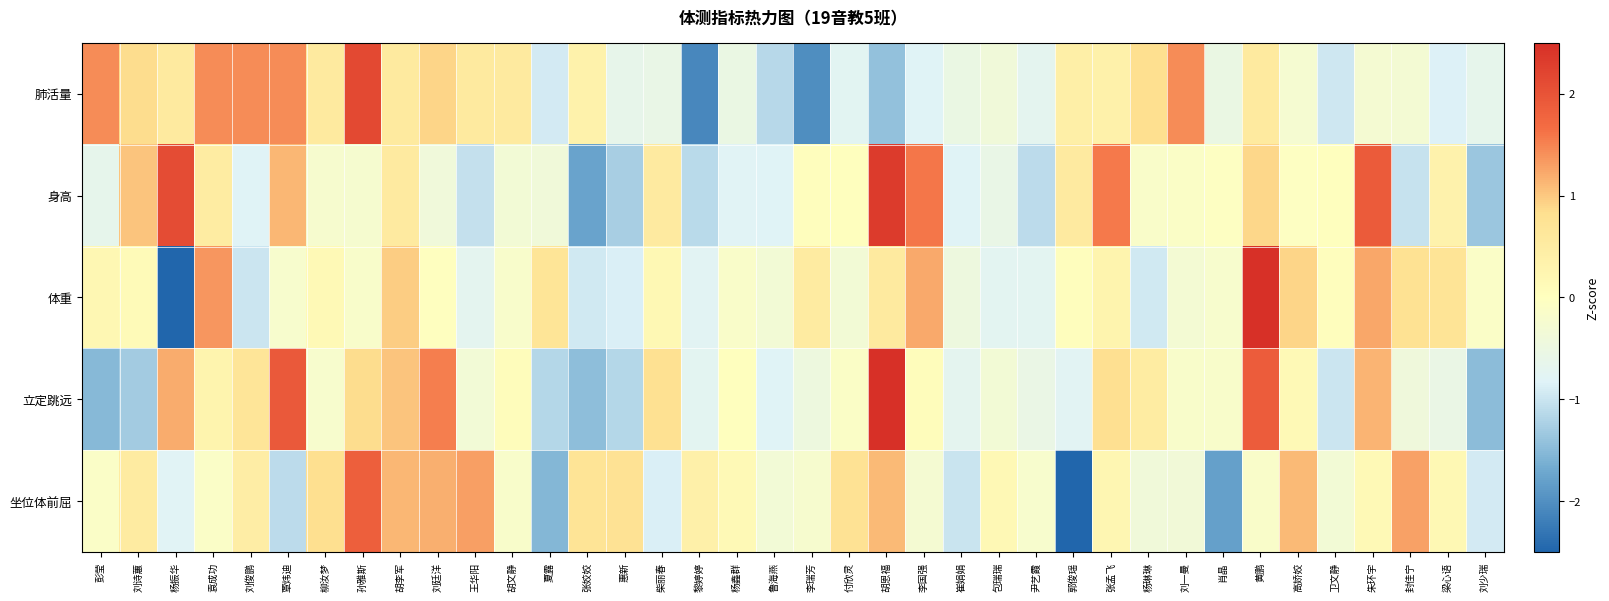

List the series in order of their peak value, lowest first.

坐位体前屈, 肺活量, 身高, 立定跳远, 体重